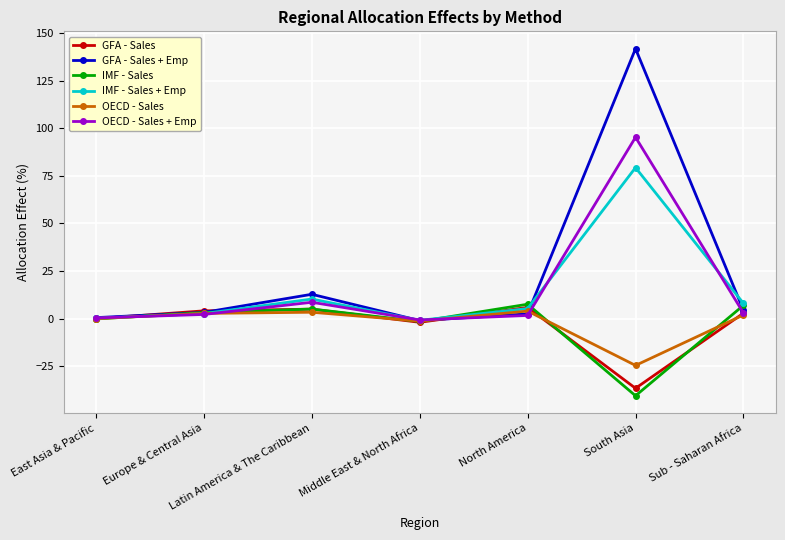

What is the average value of the GFA - Sales + Emp series?

23.5